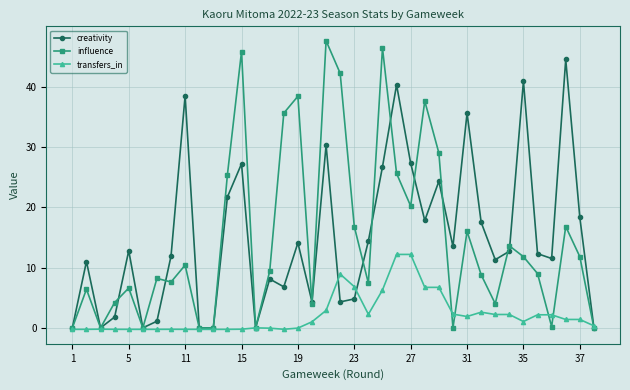

Which series has the widest spread of values?

influence